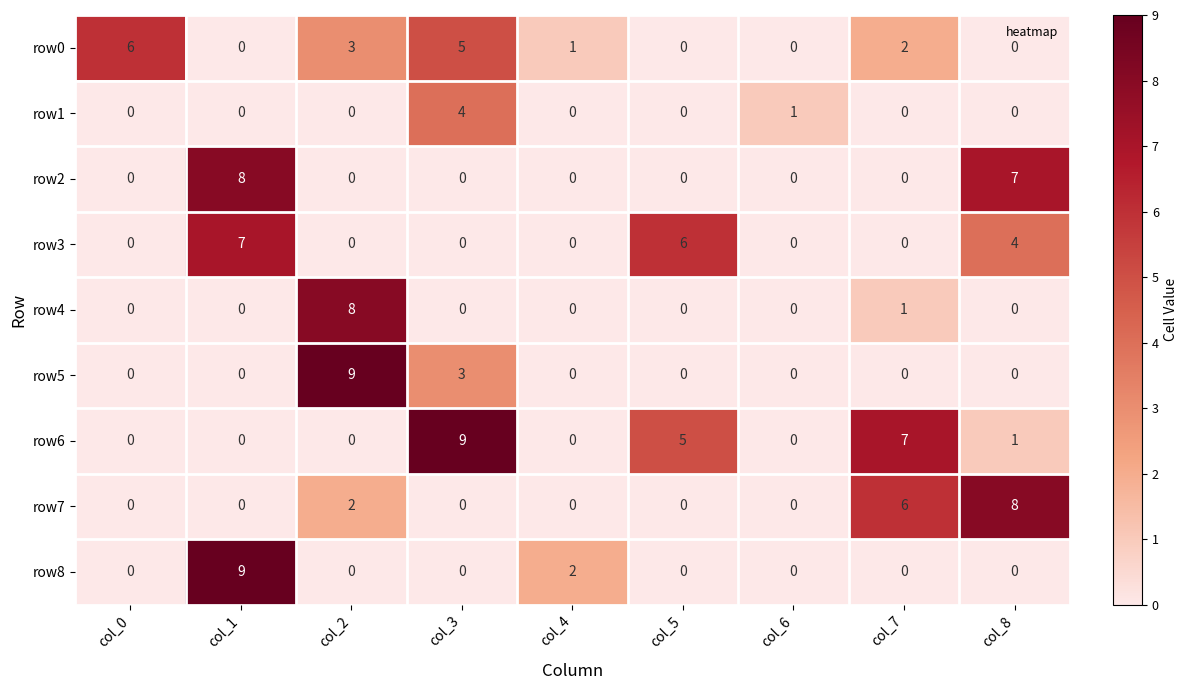

Which series has the largest total across all categories?

row6